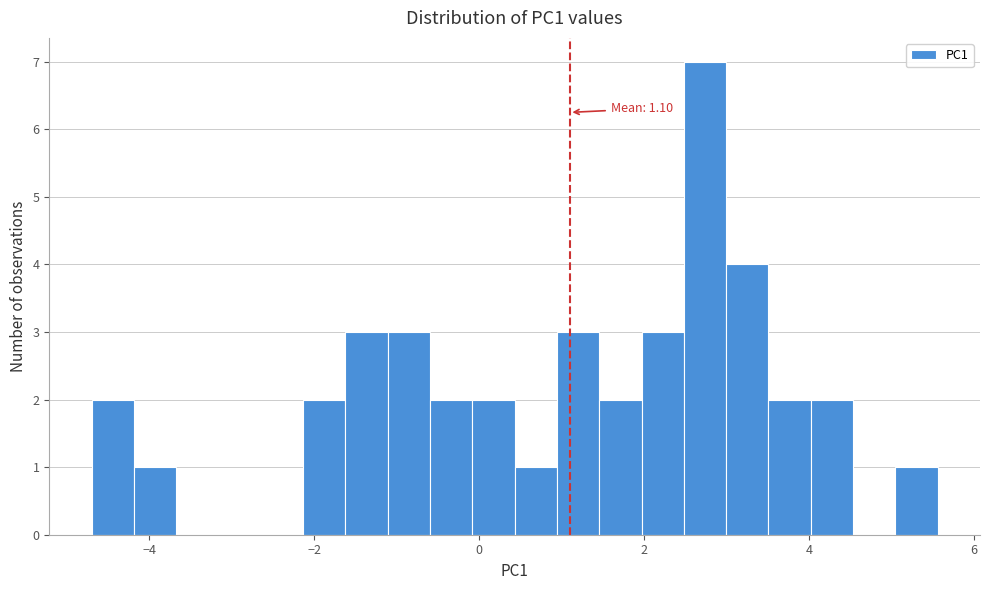

Read against the x-axis, roughly where is the centre of the tallest bar?

2.8